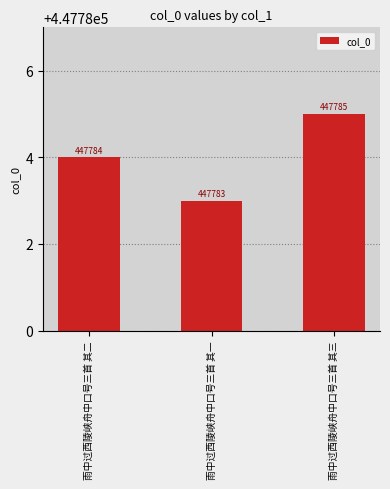

What is the value of the 3rd bar from the left?

447785